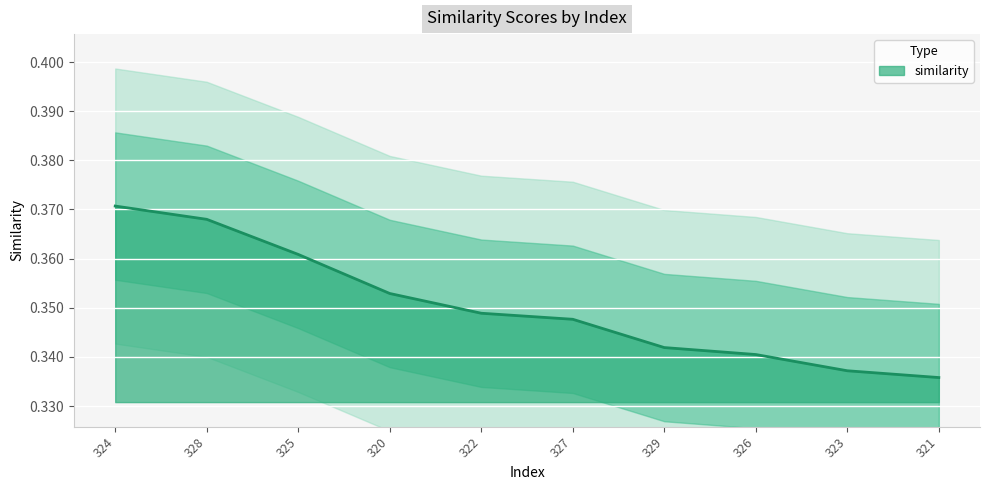

True or false: the data has more than 0 interior local peaks.

False